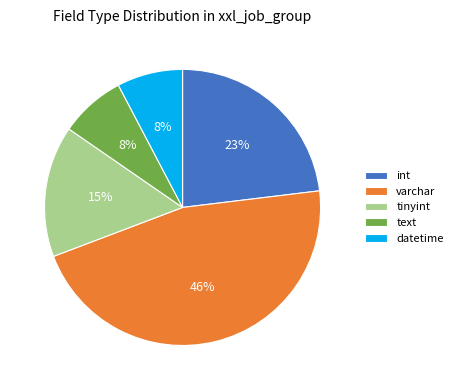

Combined, do text and datetime account for over 50%?

No